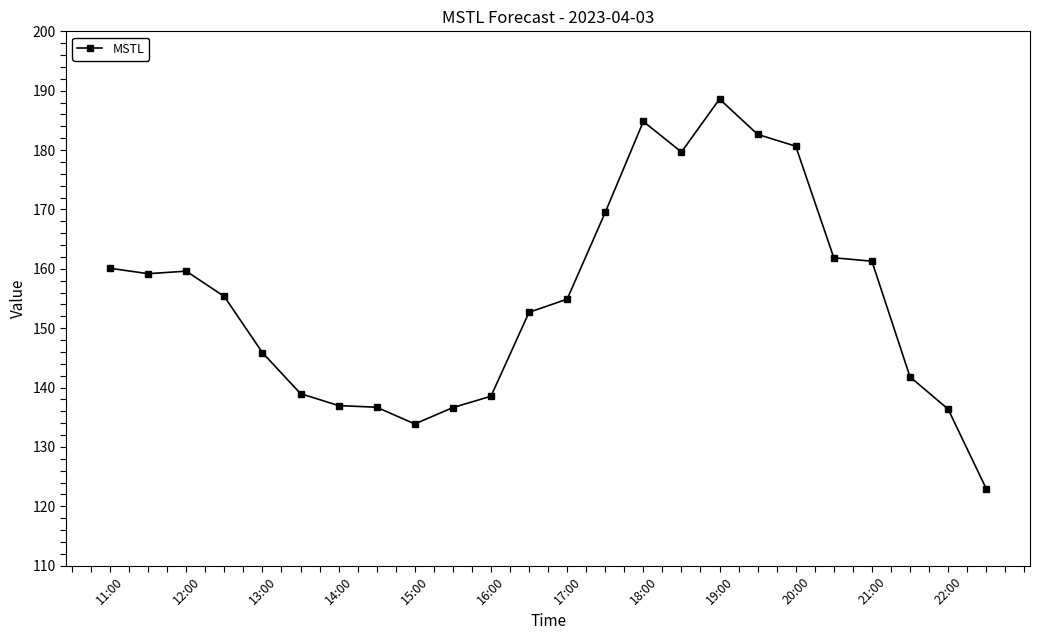

What is the difference between the second highest and second lowest values?

50.9